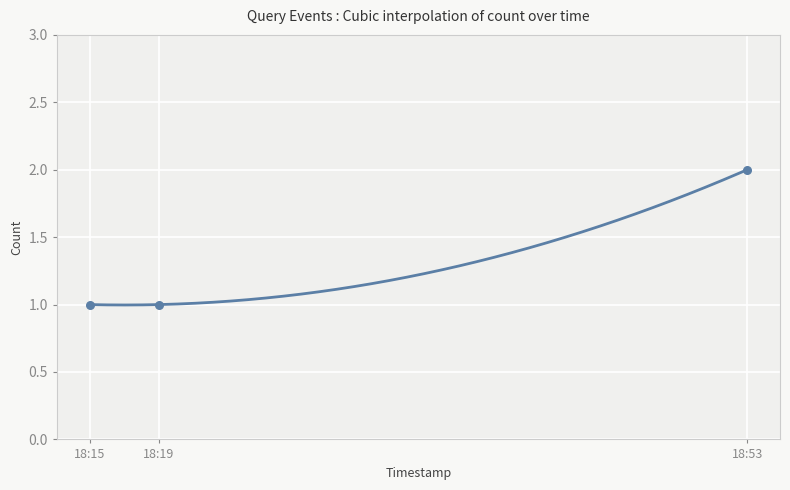

What is the change in value from 18:19 to 18:53?

+1